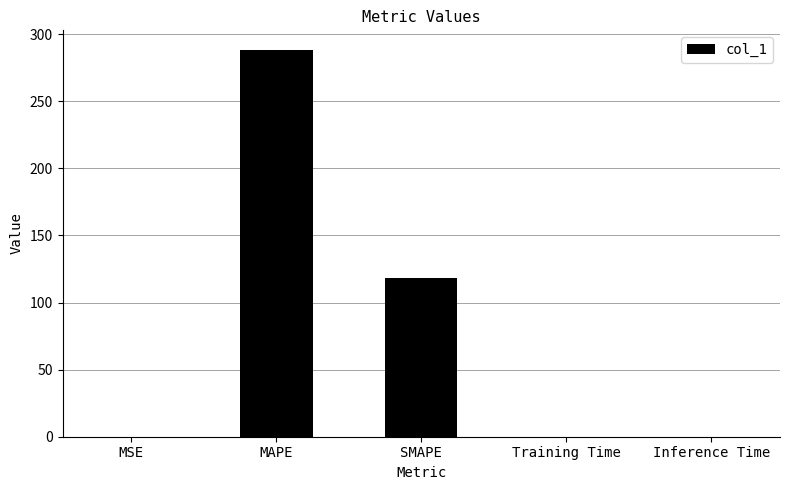

The value at SMAPE is 79.8. True or false?

False